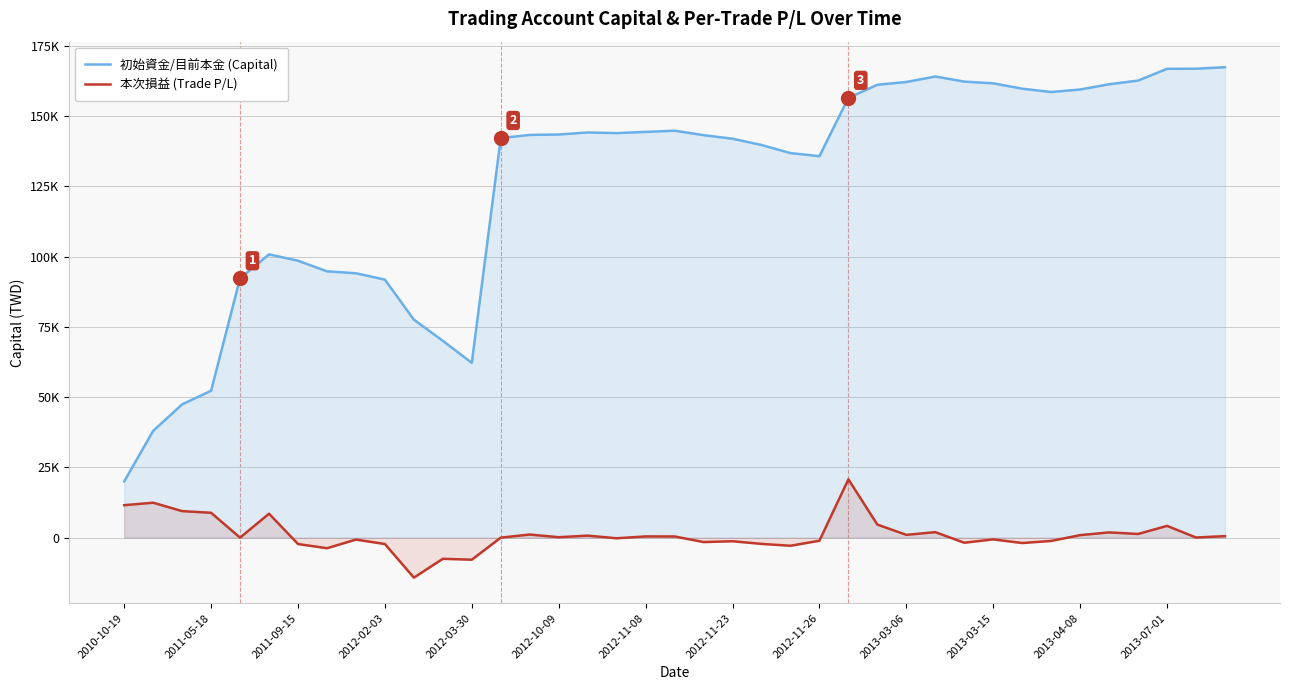

How many values in 本次損益 (Trade P/L) are above zero?

20